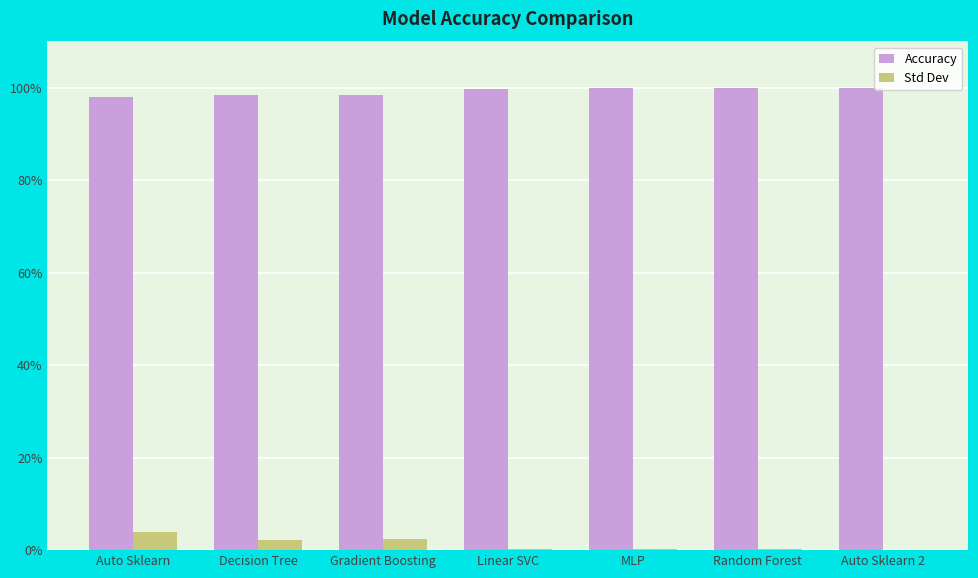

What is the spread (max minus min) of values at Auto Sklearn 2?

1.0